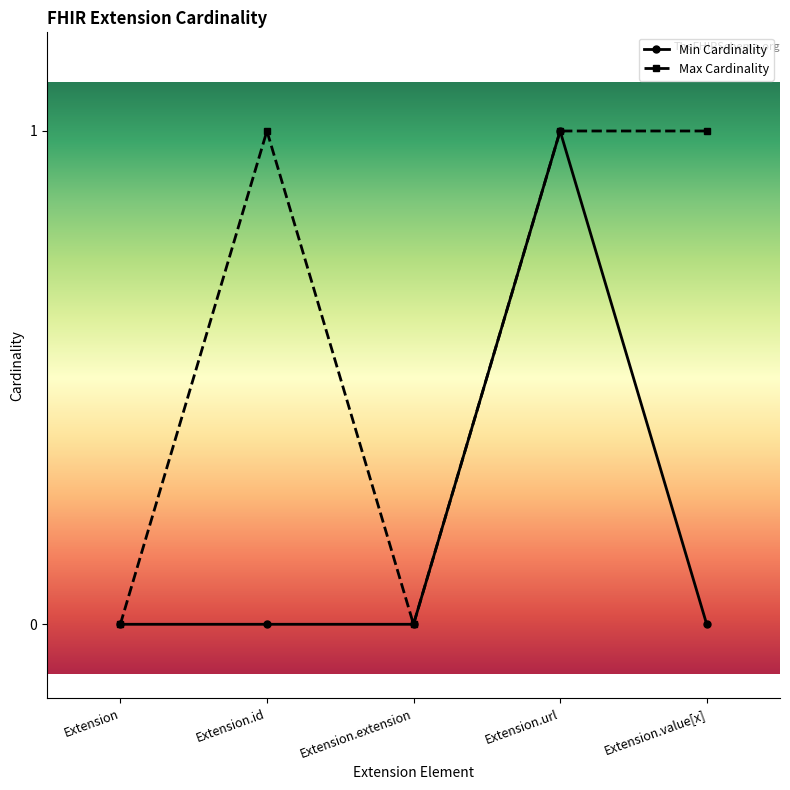

Reading left to right, what are all the values shown in this chart?

Min Cardinality: Extension=0	Extension.id=0	Extension.extension=0	Extension.url=1	Extension.value[x]=0
Max Cardinality: Extension=0	Extension.id=1	Extension.extension=0	Extension.url=1	Extension.value[x]=1